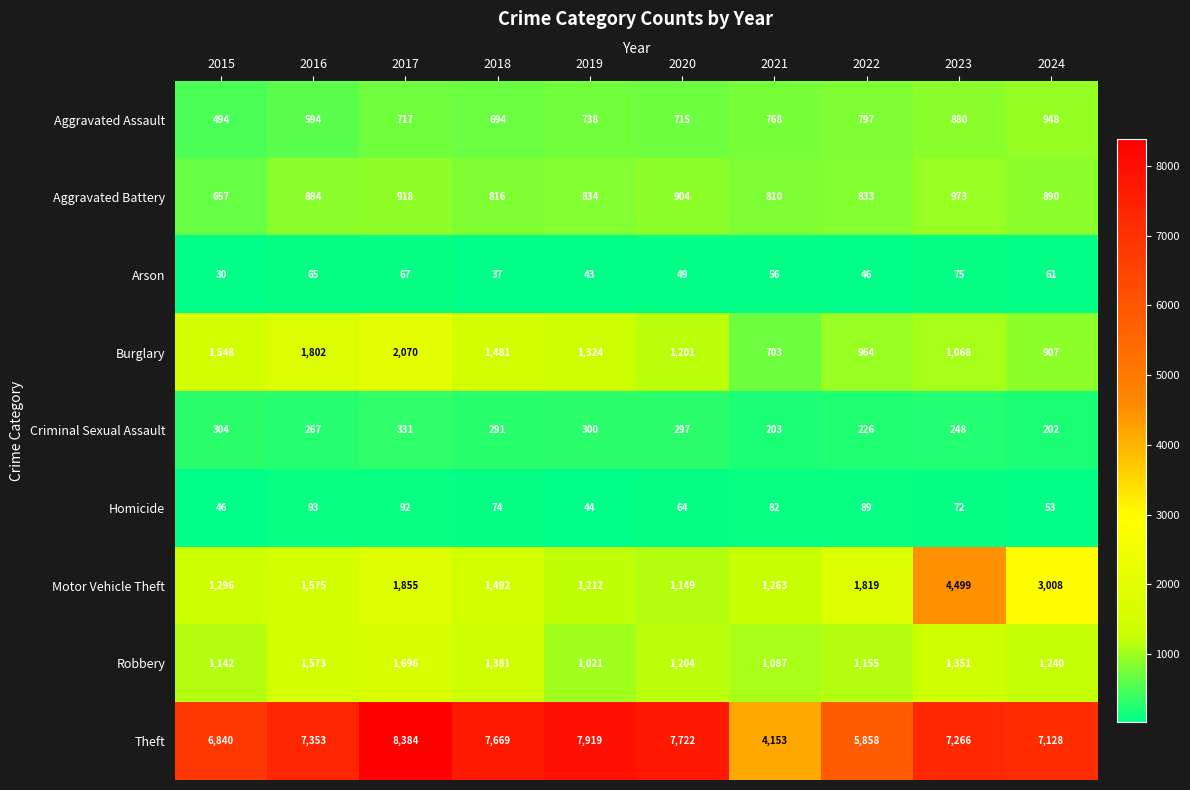

The Motor Vehicle Theft series shows 1492 at 2018. True or false?

True